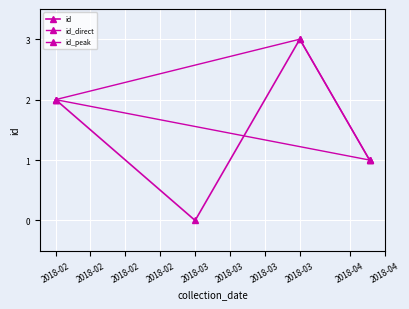

What is the maximum value shown in the chart?

3